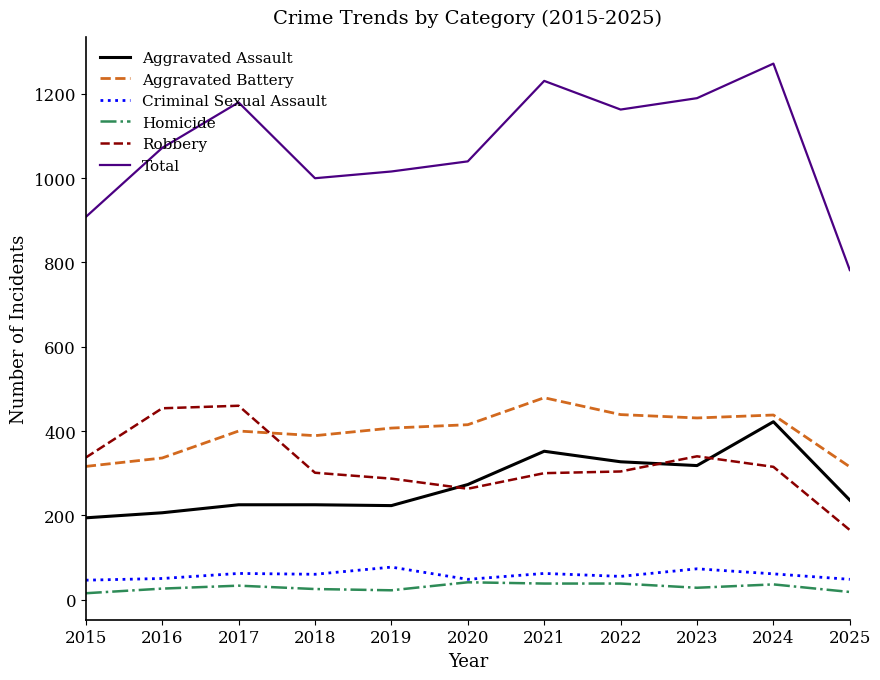

What is the highest value of the Total series?

1272